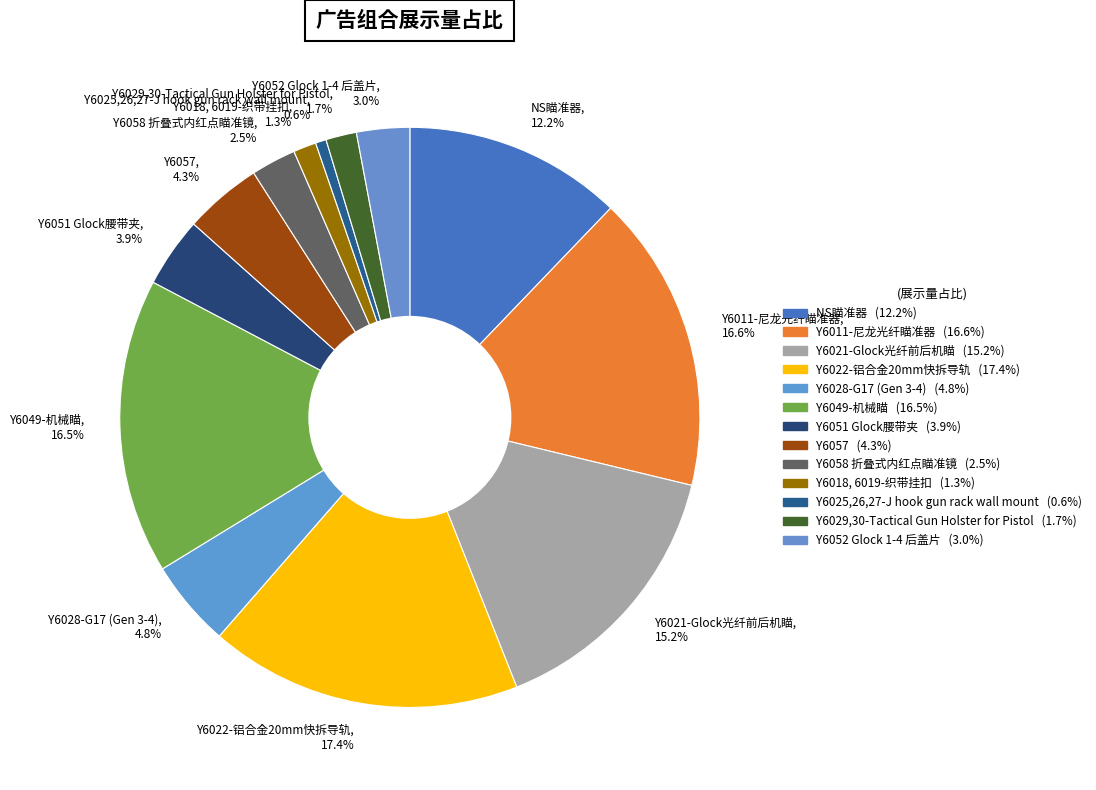

Combined, do Y6051 Glock腰带夹, 3.9% and Y6029,30-Tactical Gun Holster for Pistol, 1.7% account for over 50%?

No